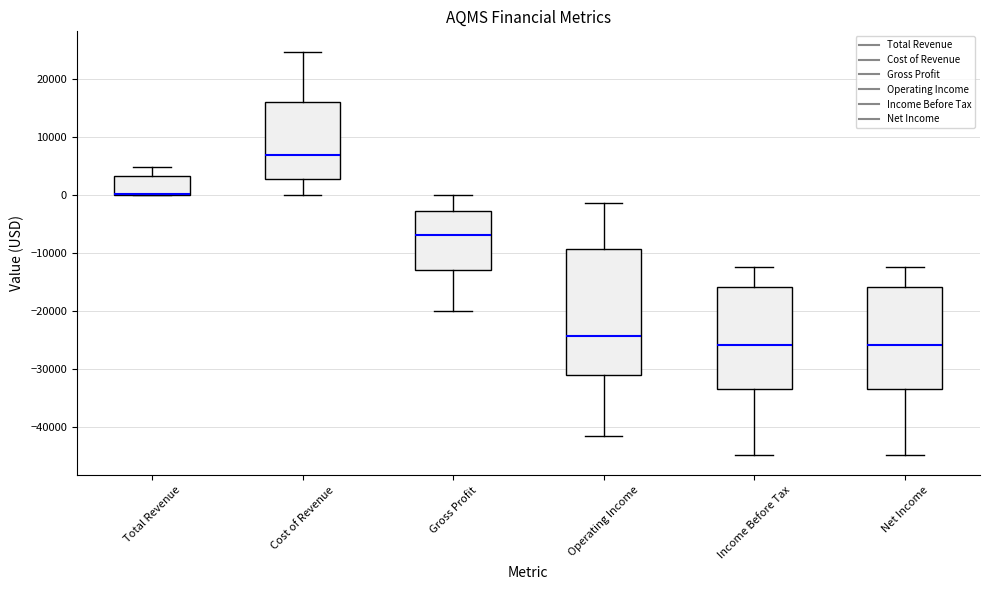

Reading left to right, transcribe this box plot: for each box, give where its median line is, the range the box spans, and where its two whiskers end, as read against the y-axis. The values are not printed on the chart, so give them approximately, as read against the axis.

Total Revenue: median 0 (drawn on the box's lower edge), box 0 to 3000, whiskers 0 to 5000
Cost of Revenue: median 7000, box 3000 to 16000, whiskers 0 to 25000
Gross Profit: median -7000, box -13000 to -3000, whiskers -20000 to 0
Operating Income: median -24000, box -31000 to -9000, whiskers -42000 to -1000
Income Before Tax: median -26000, box -33000 to -16000, whiskers -45000 to -12000
Net Income: median -26000, box -33000 to -16000, whiskers -45000 to -12000